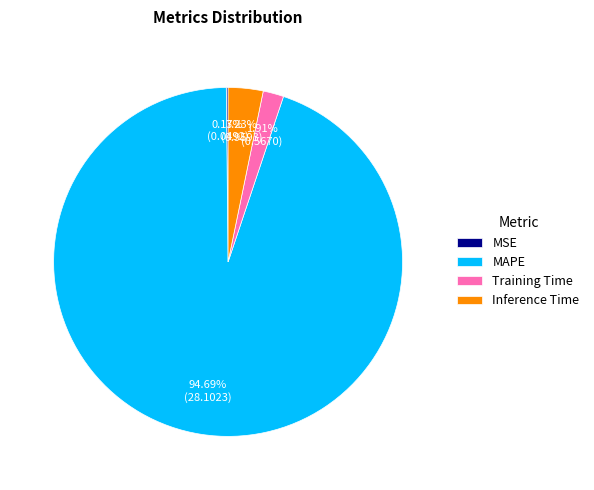

The Training Time slice represents 2% of the pie. True or false?

True